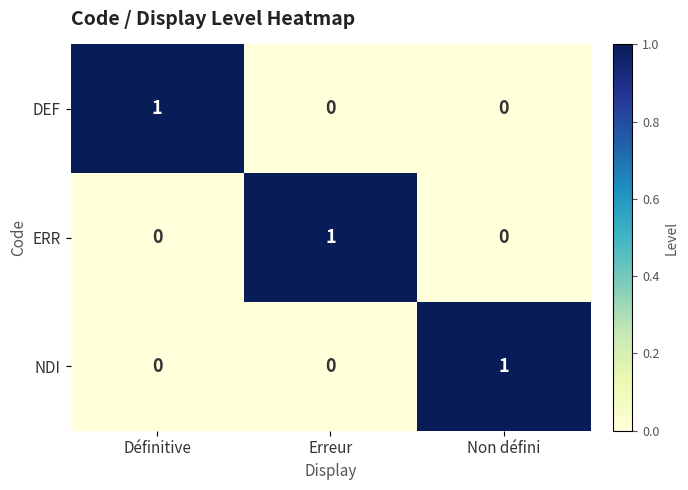

True or false: DEF has a value of 1 at Définitive.

True